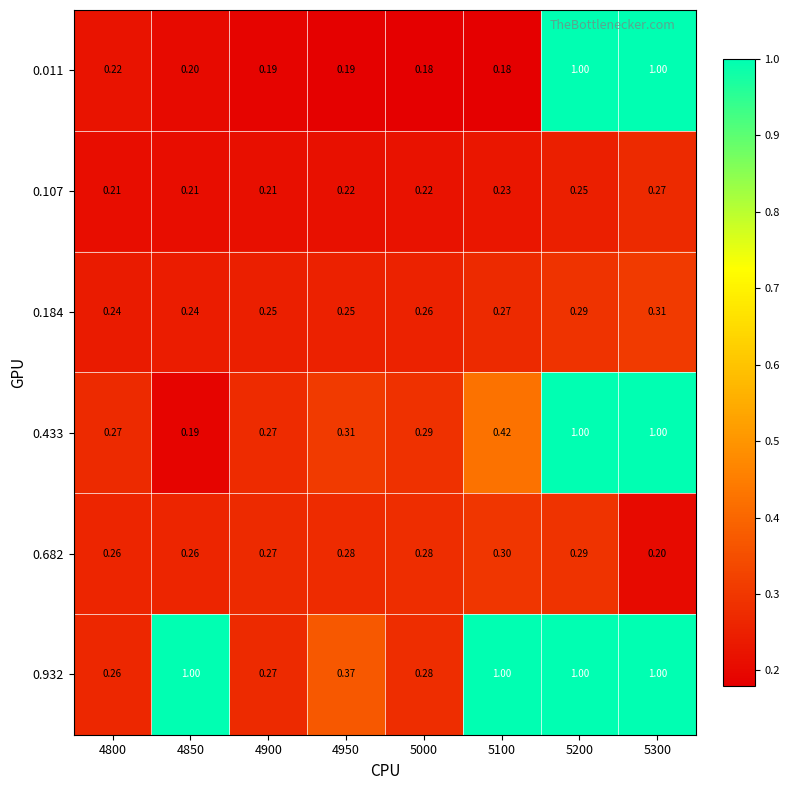

Is the value of 0.107 at 5100 greater than the value of 0.682 at 5300?

Yes